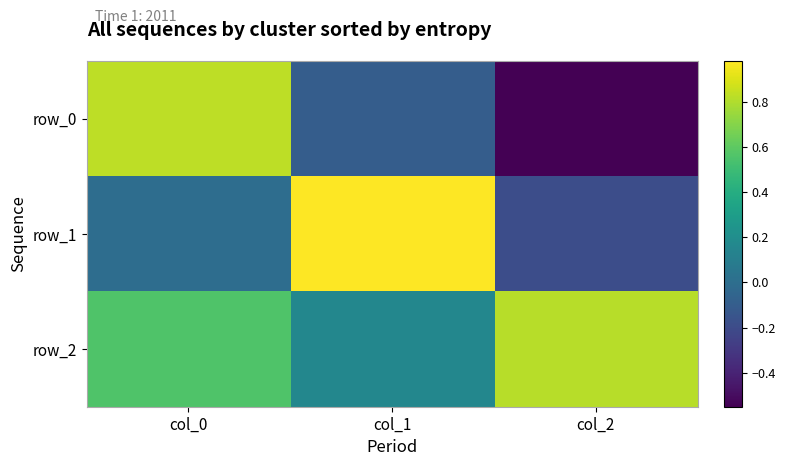

How many distinct data groups are displayed?

3